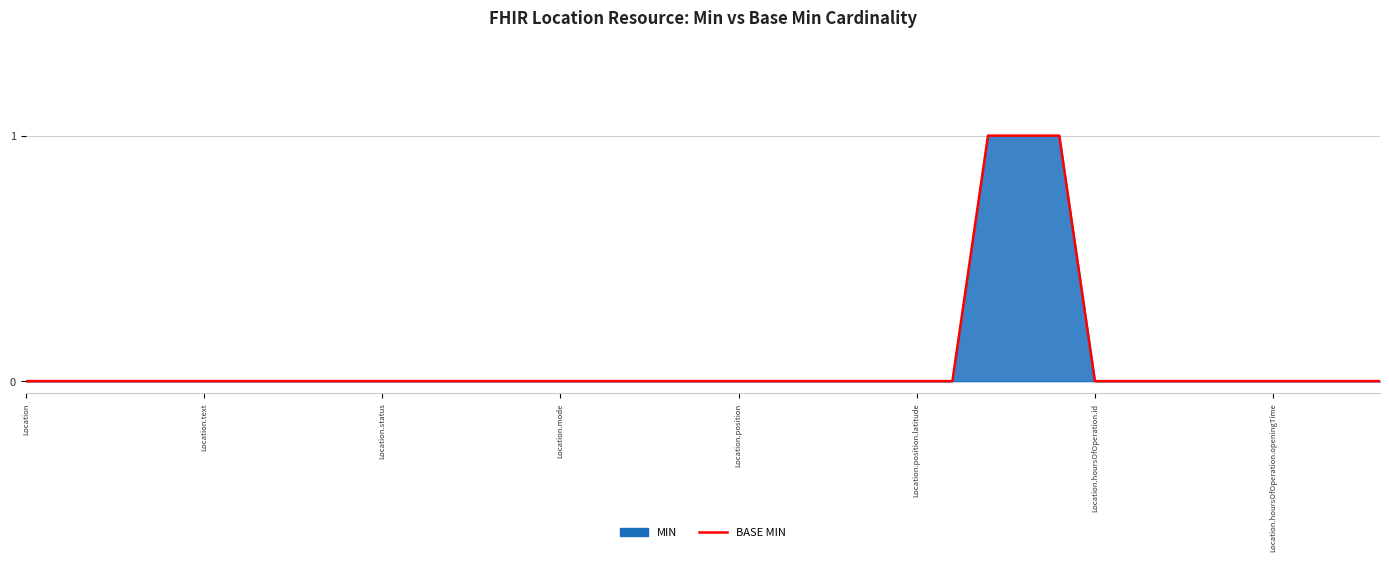

The value at Location.hoursOfOperation.openingTime is 0. True or false?

True